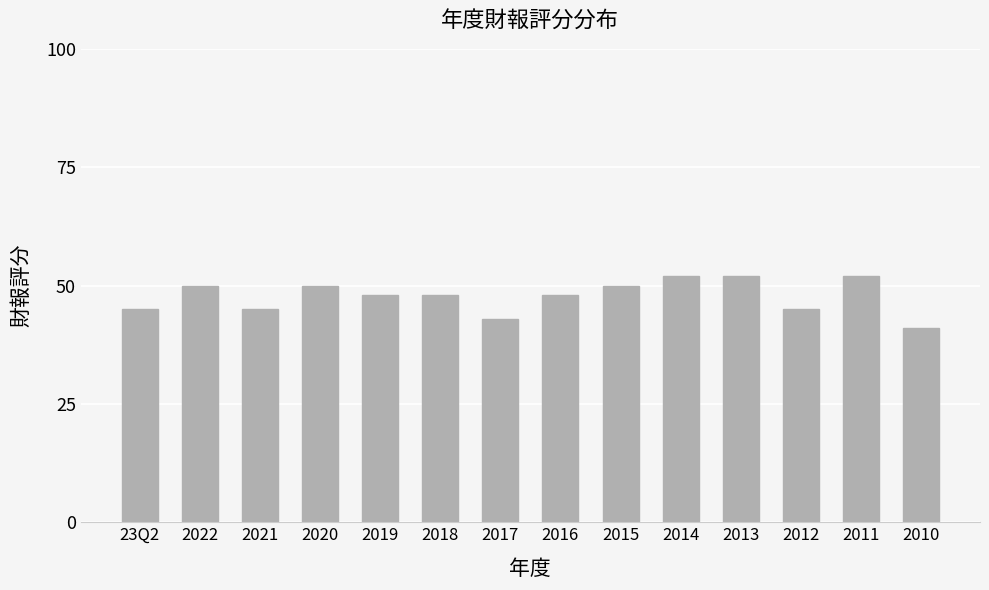

The value at 2019 is 64. True or false?

False